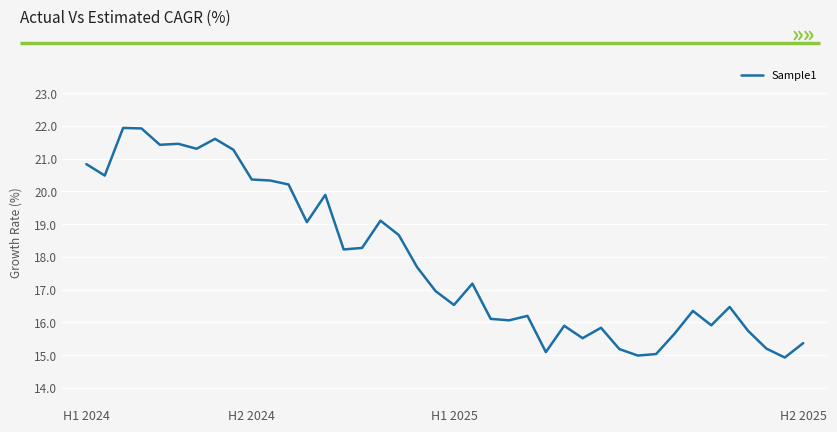

What is the difference between the maximum and minimum values?

7.0